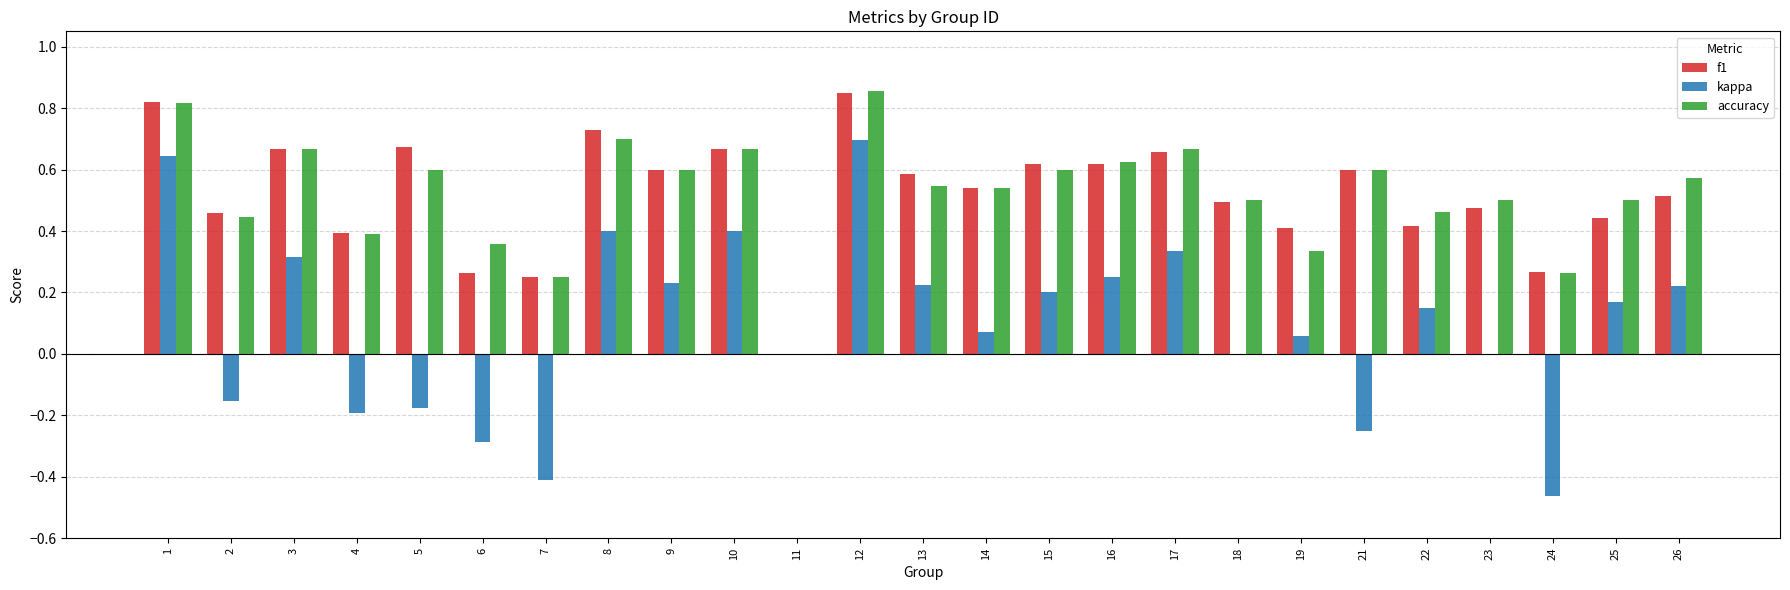

Which category has the highest value across all series?

12